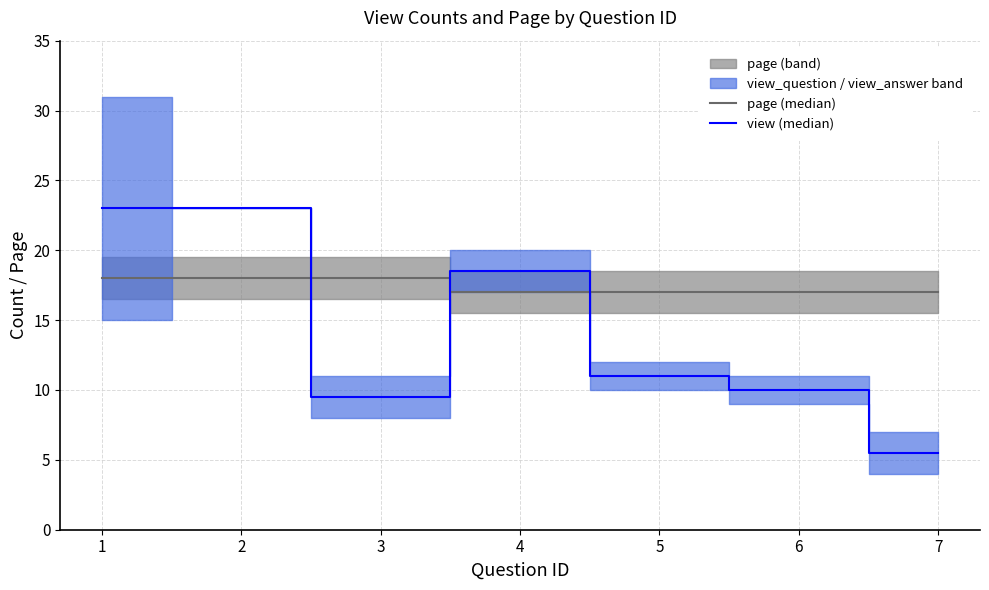

Does the chart have visible grid lines?

Yes